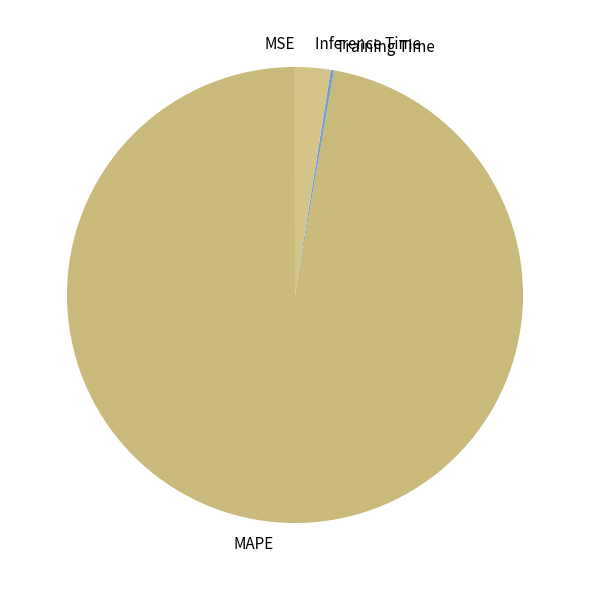

Does MAPE represent more than half of the total?

Yes